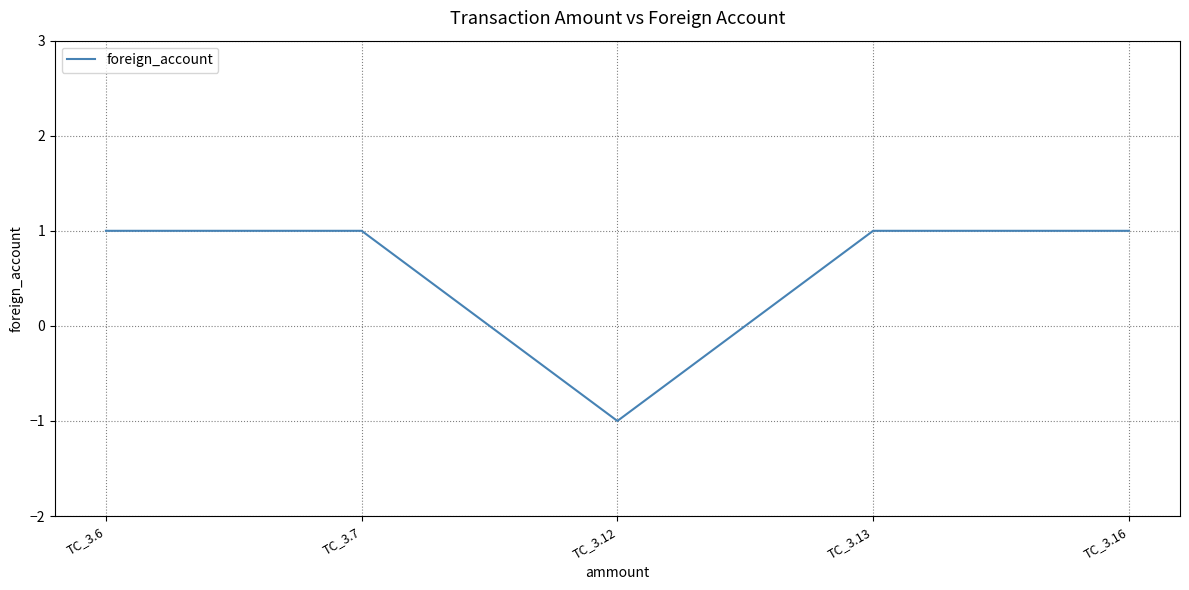

Which has a higher value, TC_3.6 or TC_3.12?

TC_3.6